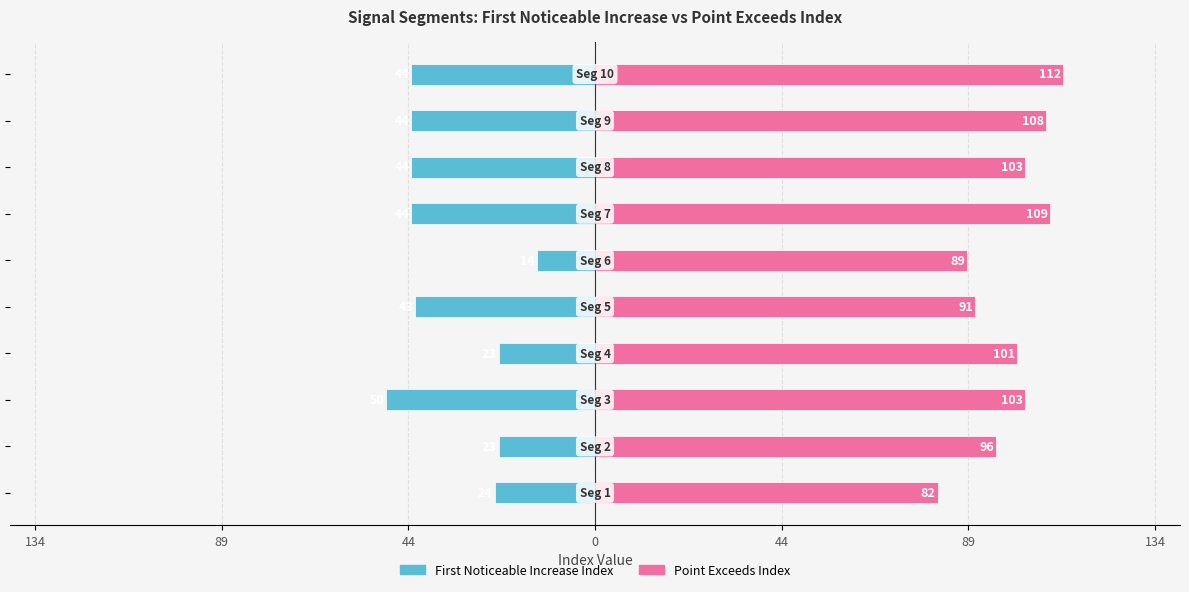

Reading left to right, list all the values displayed in this chart.

First_Noticeable_Increase_Index: -24	-23	-50	-23	-43	-14	-44	-44	-44	-44
Point_Exceeds_Index: 82	96	103	101	91	89	109	103	108	112